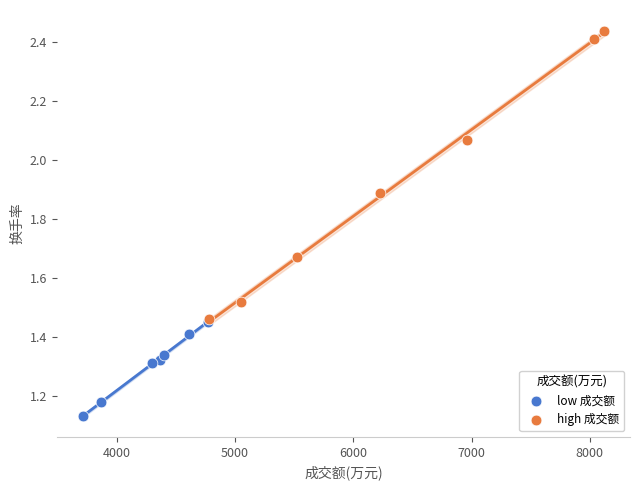

Which series reaches the maximum Y coordinate?

high 成交额